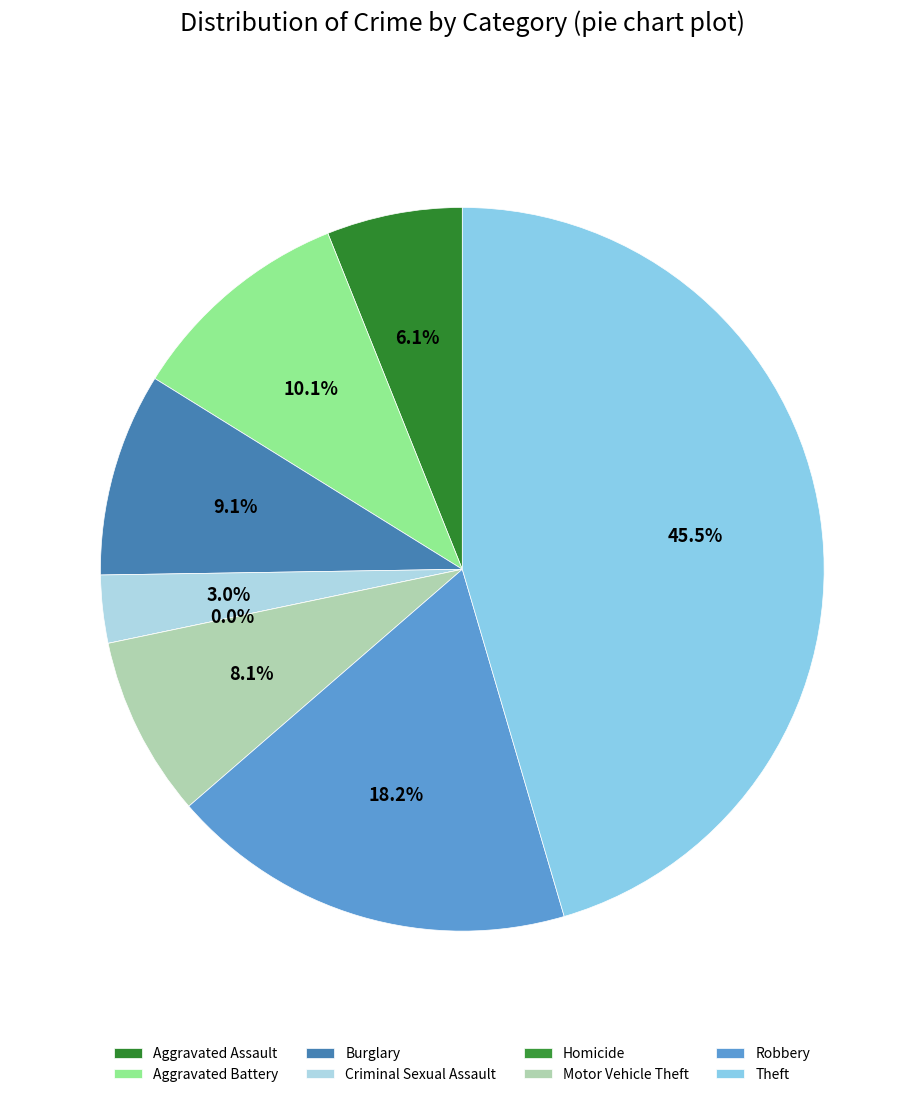

To the nearest percent, what percentage of the pie is Motor Vehicle Theft?

8%